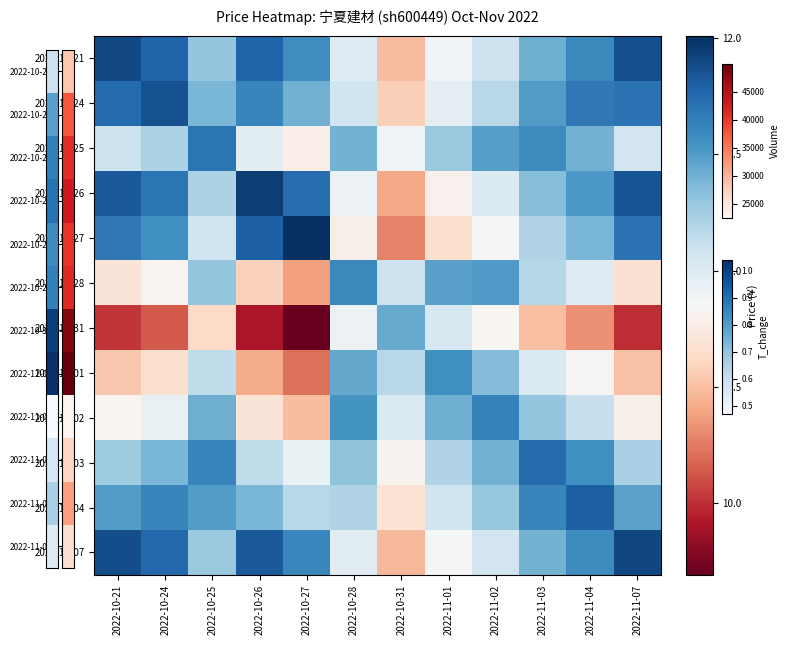

At how many categories does at least one series exceed 10?

12